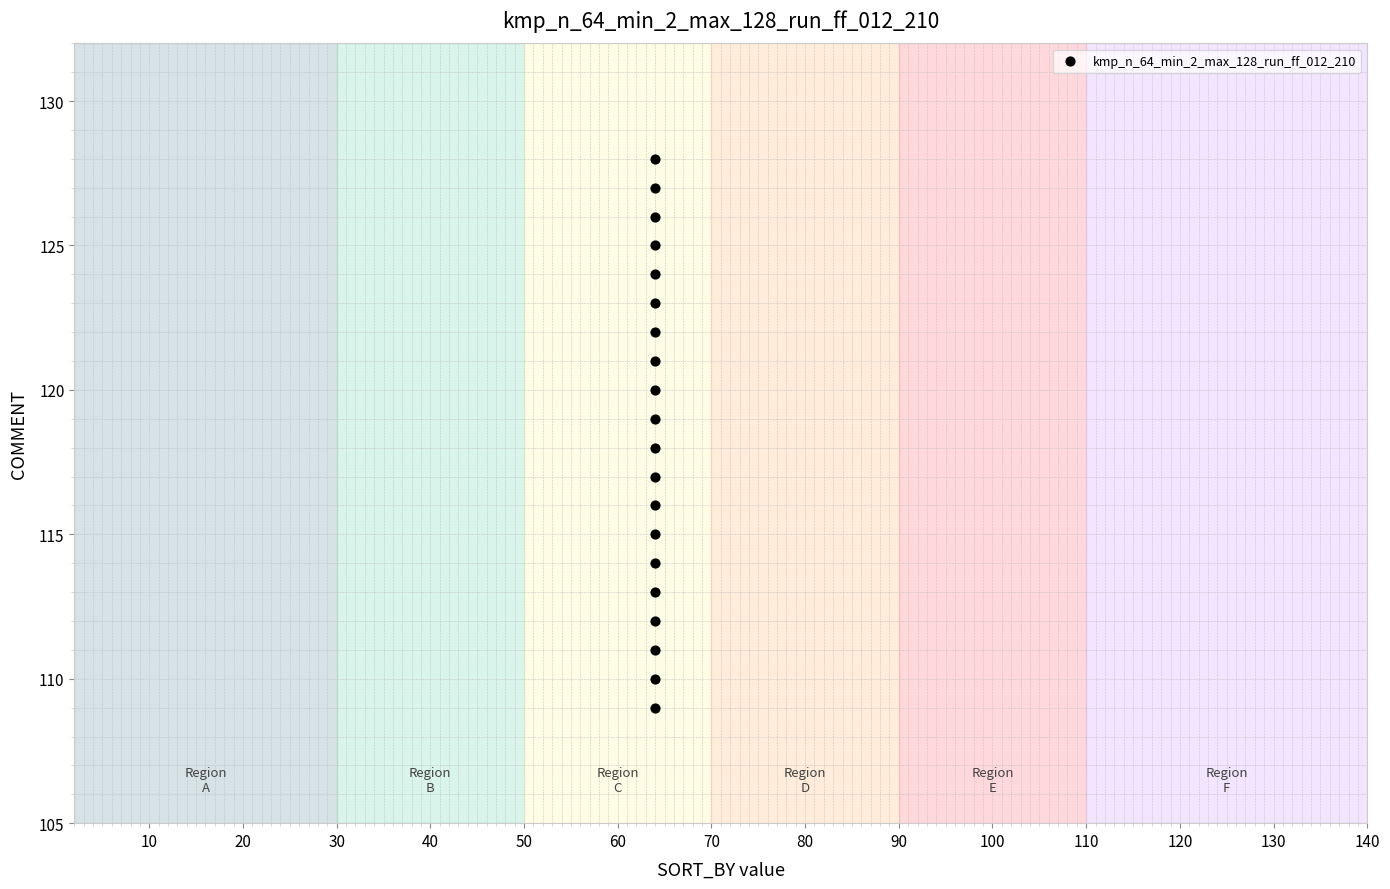

What is the range of Y values (max minus min)?

19